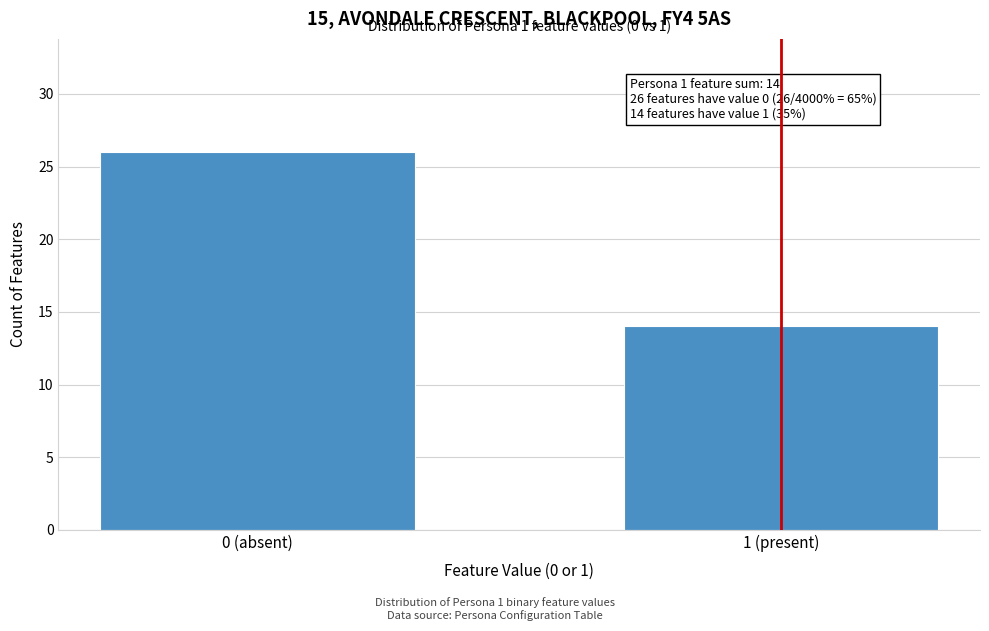

Reading left to right, list all the values displayed in this chart.

0 (absent)=26	1 (present)=14